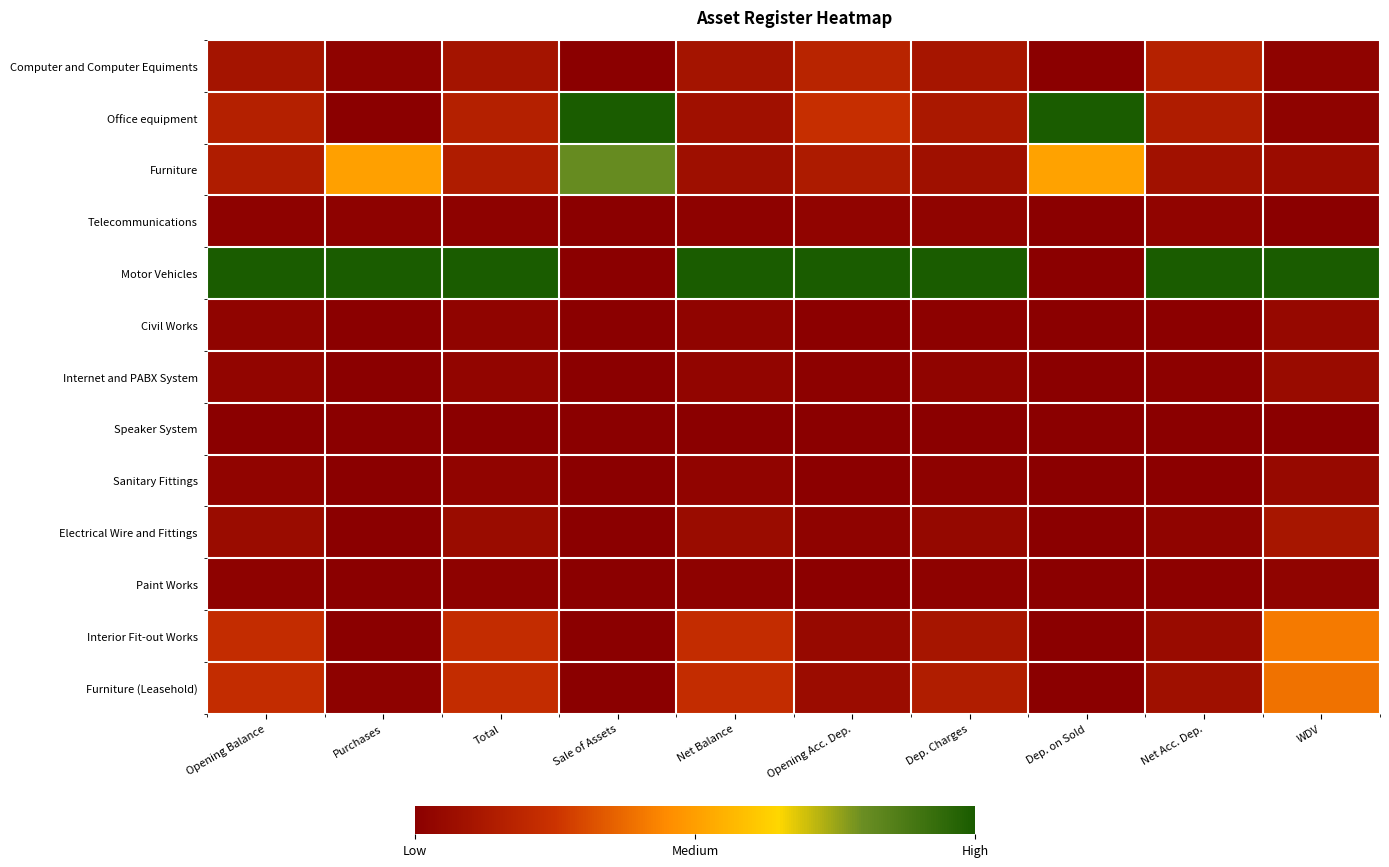

Reading left to right, what are all the values shown in this chart?

Computer and Computer Equiments: Opening Balance=0.1	Purchases=0.0	Total=0.1	Sale of Assets=0.0	Net Balance=0.1	Opening Acc. Dep.=0.2	Dep. Charges=0.1	Dep. on Sold=0.0	Net Acc. Dep.=0.2	WDV=0.0
Office equipment: Opening Balance=0.2	Purchases=0.0	Total=0.2	Sale of Assets=1.0	Net Balance=0.1	Opening Acc. Dep.=0.2	Dep. Charges=0.1	Dep. on Sold=1.0	Net Acc. Dep.=0.1	WDV=0.0
Furniture: Opening Balance=0.1	Purchases=0.5	Total=0.1	Sale of Assets=0.8	Net Balance=0.1	Opening Acc. Dep.=0.1	Dep. Charges=0.1	Dep. on Sold=0.5	Net Acc. Dep.=0.1	WDV=0.1
Telecommunications: Opening Balance=0.0	Purchases=0.0	Total=0.0	Sale of Assets=0.0	Net Balance=0.0	Opening Acc. Dep.=0.0	Dep. Charges=0.0	Dep. on Sold=0.0	Net Acc. Dep.=0.0	WDV=0.0
Motor Vehicles: Opening Balance=1.0	Purchases=1.0	Total=1.0	Sale of Assets=0.0	Net Balance=1.0	Opening Acc. Dep.=1.0	Dep. Charges=1.0	Dep. on Sold=0.0	Net Acc. Dep.=1.0	WDV=1.0
Civil Works: Opening Balance=0.0	Purchases=0.0	Total=0.0	Sale of Assets=0.0	Net Balance=0.0	Opening Acc. Dep.=0.0	Dep. Charges=0.0	Dep. on Sold=0.0	Net Acc. Dep.=0.0	WDV=0.0
Internet and PABX System: Opening Balance=0.0	Purchases=0.0	Total=0.0	Sale of Assets=0.0	Net Balance=0.0	Opening Acc. Dep.=0.0	Dep. Charges=0.0	Dep. on Sold=0.0	Net Acc. Dep.=0.0	WDV=0.1
Speaker System: Opening Balance=0.0	Purchases=0.0	Total=0.0	Sale of Assets=0.0	Net Balance=0.0	Opening Acc. Dep.=0.0	Dep. Charges=0.0	Dep. on Sold=0.0	Net Acc. Dep.=0.0	WDV=0.0
Sanitary Fittings: Opening Balance=0.0	Purchases=0.0	Total=0.0	Sale of Assets=0.0	Net Balance=0.0	Opening Acc. Dep.=0.0	Dep. Charges=0.0	Dep. on Sold=0.0	Net Acc. Dep.=0.0	WDV=0.0
Electrical Wire and Fittings: Opening Balance=0.1	Purchases=0.0	Total=0.1	Sale of Assets=0.0	Net Balance=0.1	Opening Acc. Dep.=0.0	Dep. Charges=0.0	Dep. on Sold=0.0	Net Acc. Dep.=0.0	WDV=0.1
Paint Works: Opening Balance=0.0	Purchases=0.0	Total=0.0	Sale of Assets=0.0	Net Balance=0.0	Opening Acc. Dep.=0.0	Dep. Charges=0.0	Dep. on Sold=0.0	Net Acc. Dep.=0.0	WDV=0.0
Interior Fit-out Works: Opening Balance=0.2	Purchases=0.0	Total=0.2	Sale of Assets=0.0	Net Balance=0.2	Opening Acc. Dep.=0.0	Dep. Charges=0.1	Dep. on Sold=0.0	Net Acc. Dep.=0.1	WDV=0.4
Furniture (Leasehold): Opening Balance=0.2	Purchases=0.0	Total=0.2	Sale of Assets=0.0	Net Balance=0.2	Opening Acc. Dep.=0.1	Dep. Charges=0.1	Dep. on Sold=0.0	Net Acc. Dep.=0.1	WDV=0.4